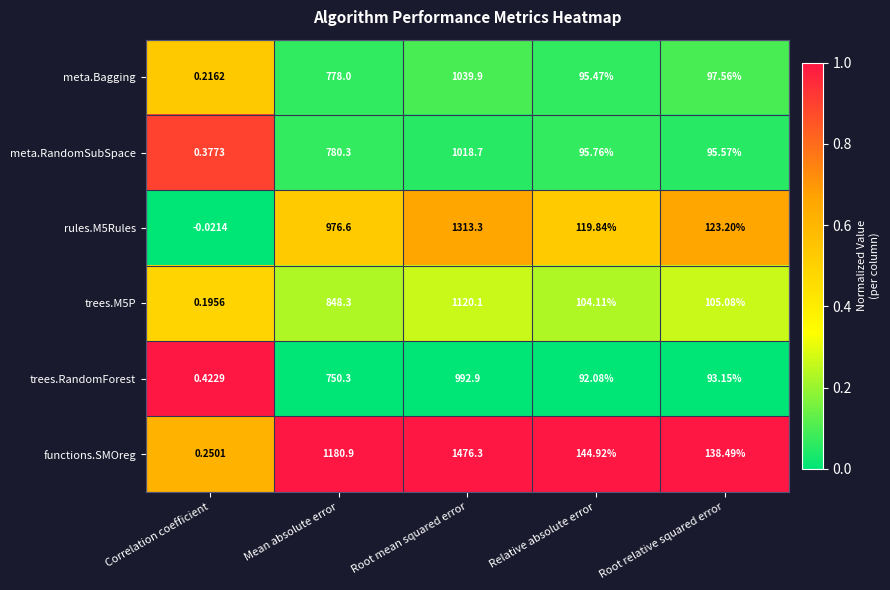

Which category has the highest value in the trees.RandomForest series?

Root mean squared error